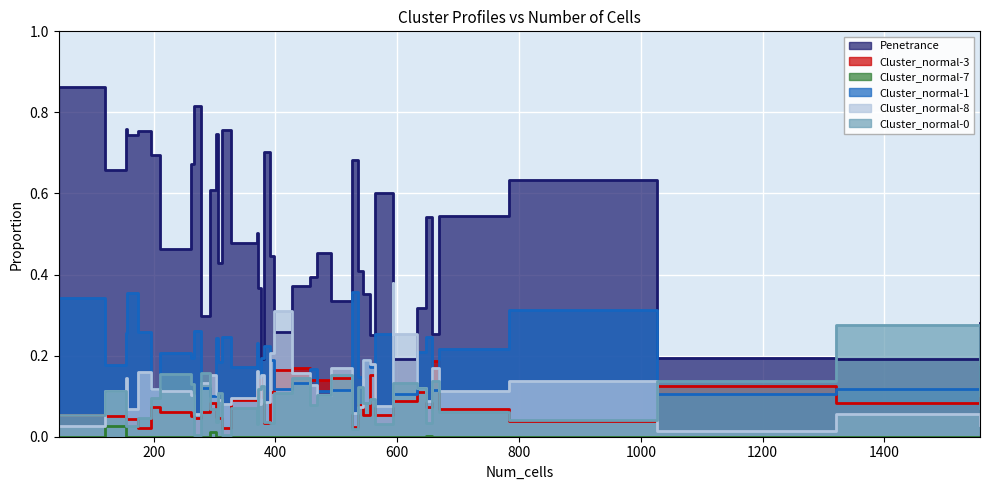

How many data points does each series have?

40